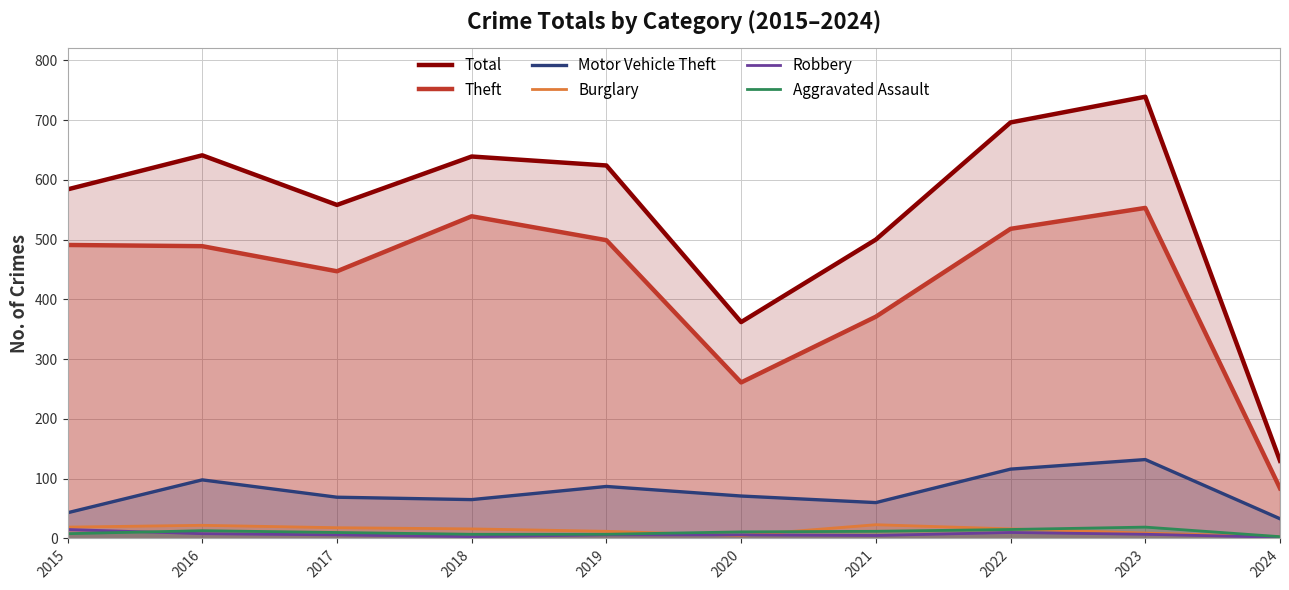

How many values in the Robbery series are below 6?

3